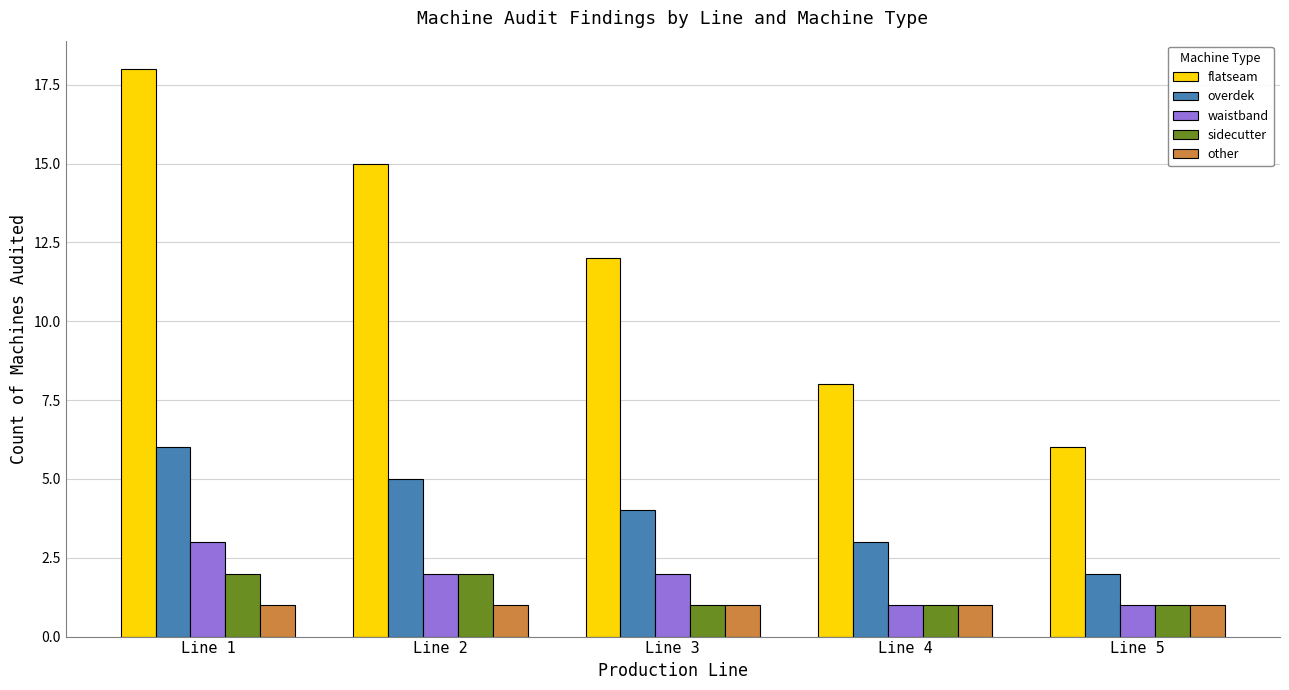

How many distinct data groups are displayed?

5